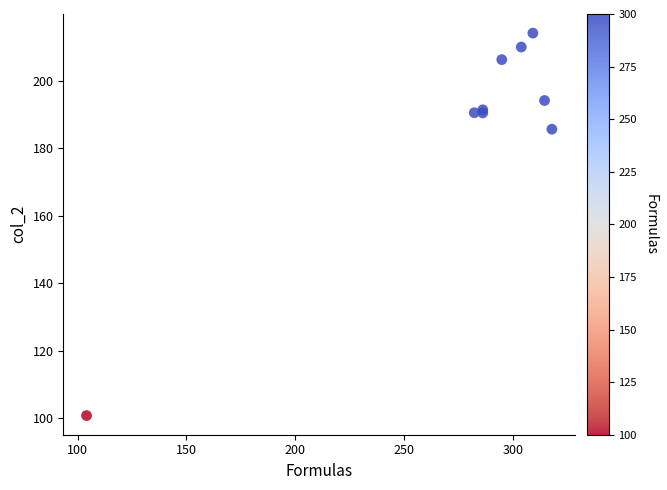

What Y value in the scatter plot is closest to 157?

185.6